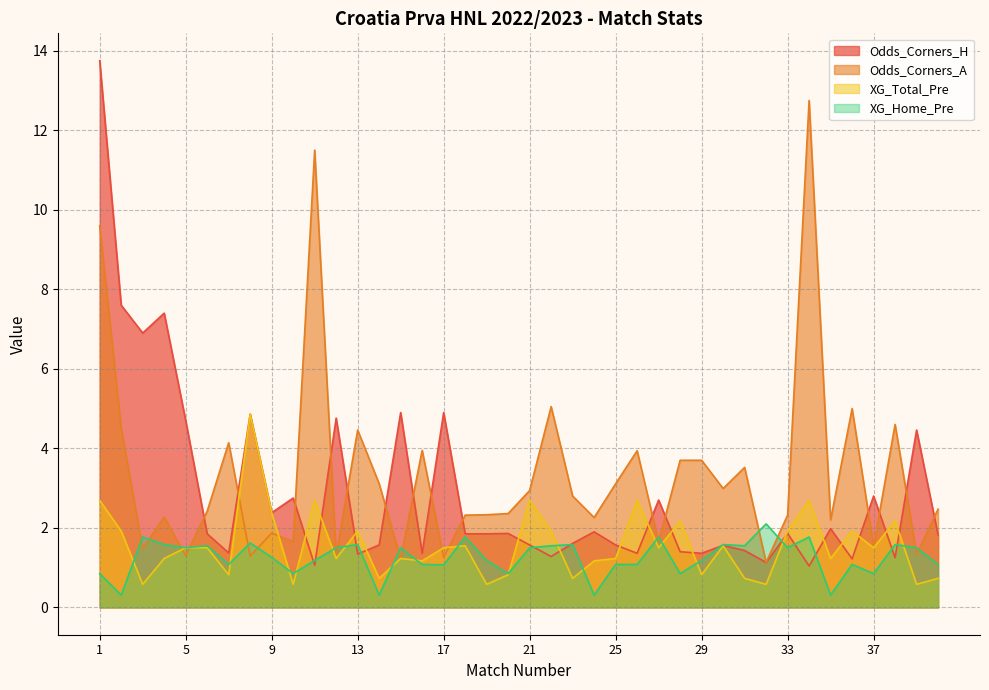

What is the approximate value of Odds_Corners_A at 32?

1.1